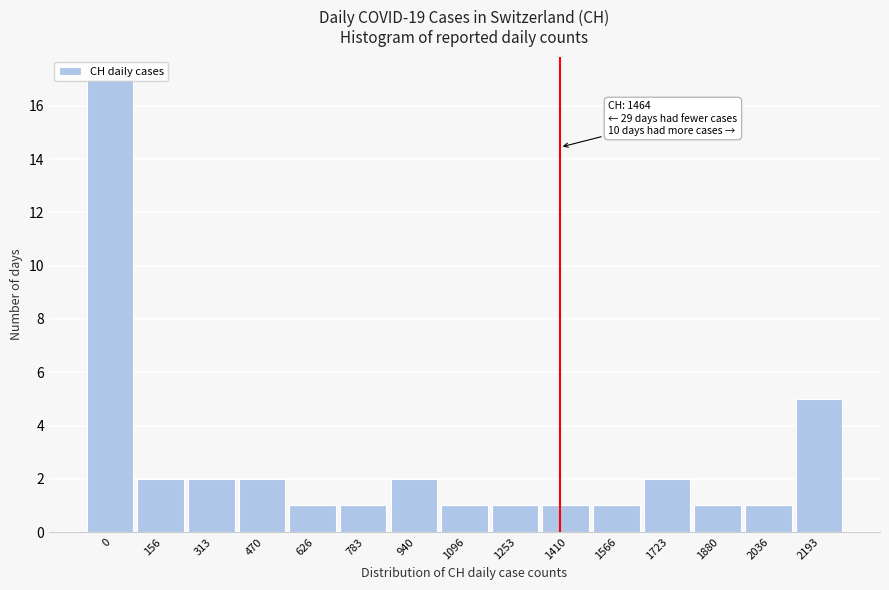

What is the ratio of the value at 313 to the value at 1253?

2.0